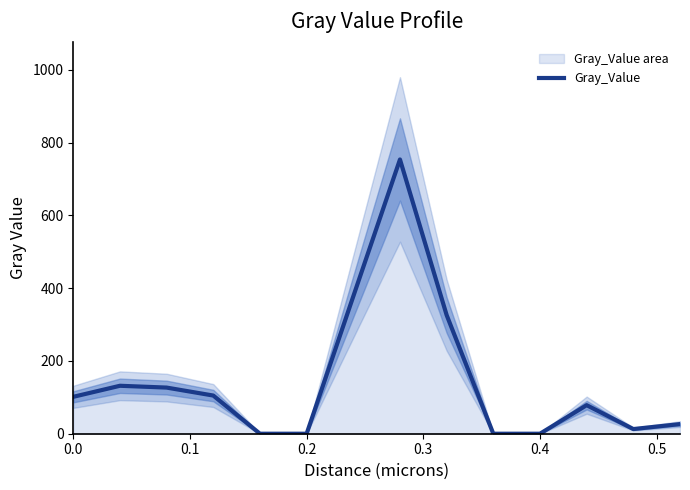

What is the highest value of the Gray_Value series?

753.5